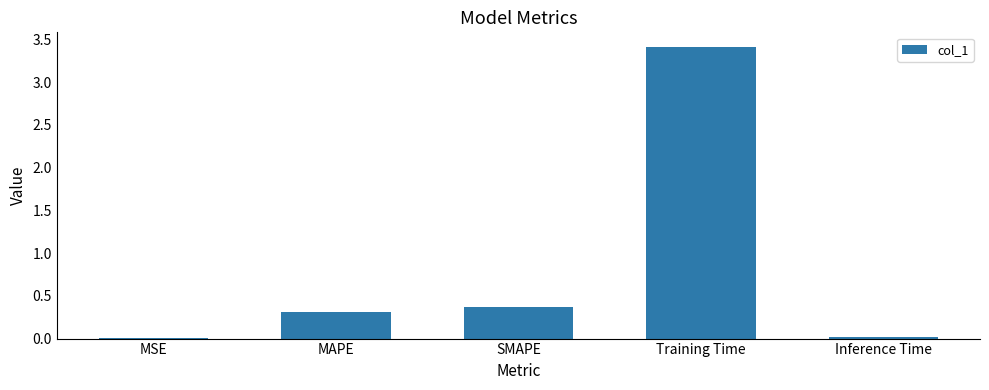

Between MAPE and MSE, which is larger?

MAPE